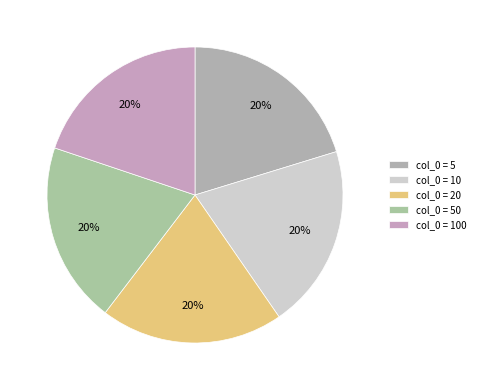

How many segments does this pie chart have?

5